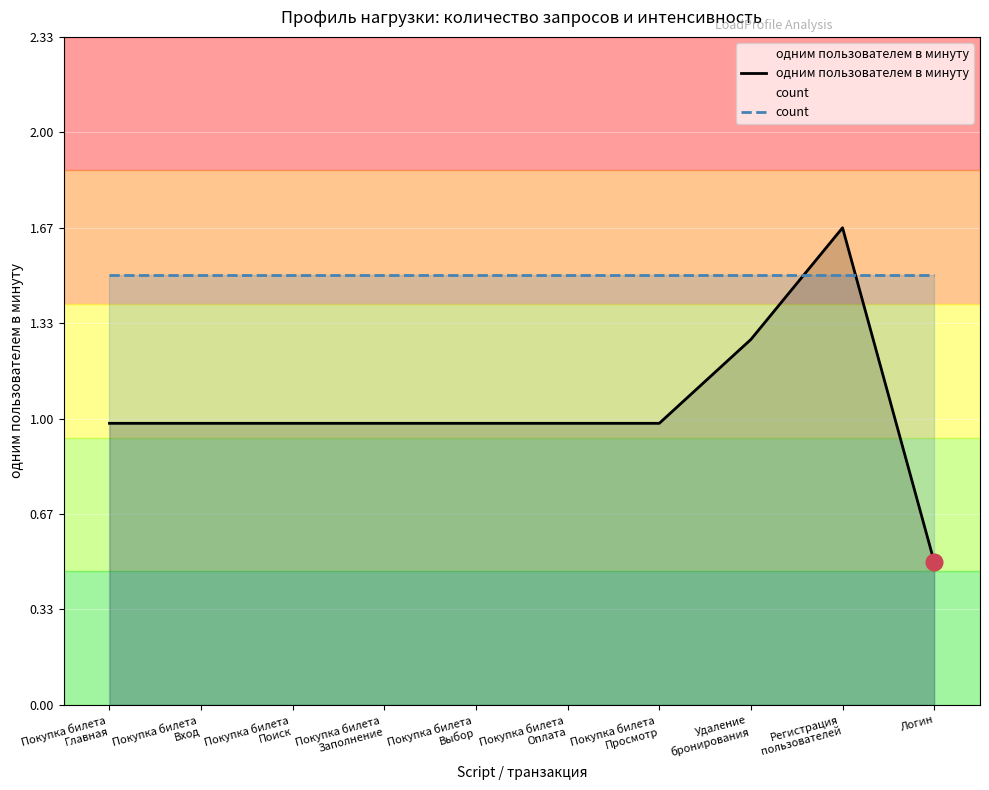

At which category does одним пользователем в минуту reach its first local peak?

Регистрация
пользователей